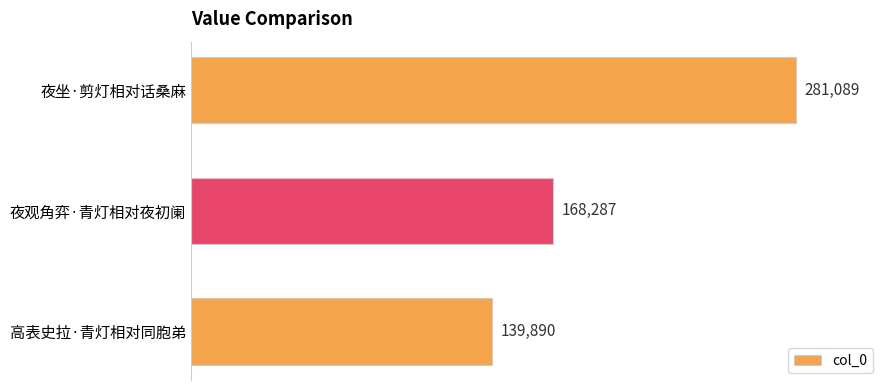

Count the number of categories in the chart.

3